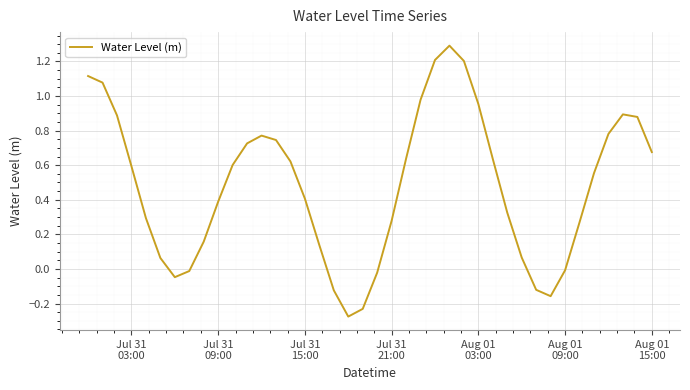

What is the greatest value displayed?

1.3